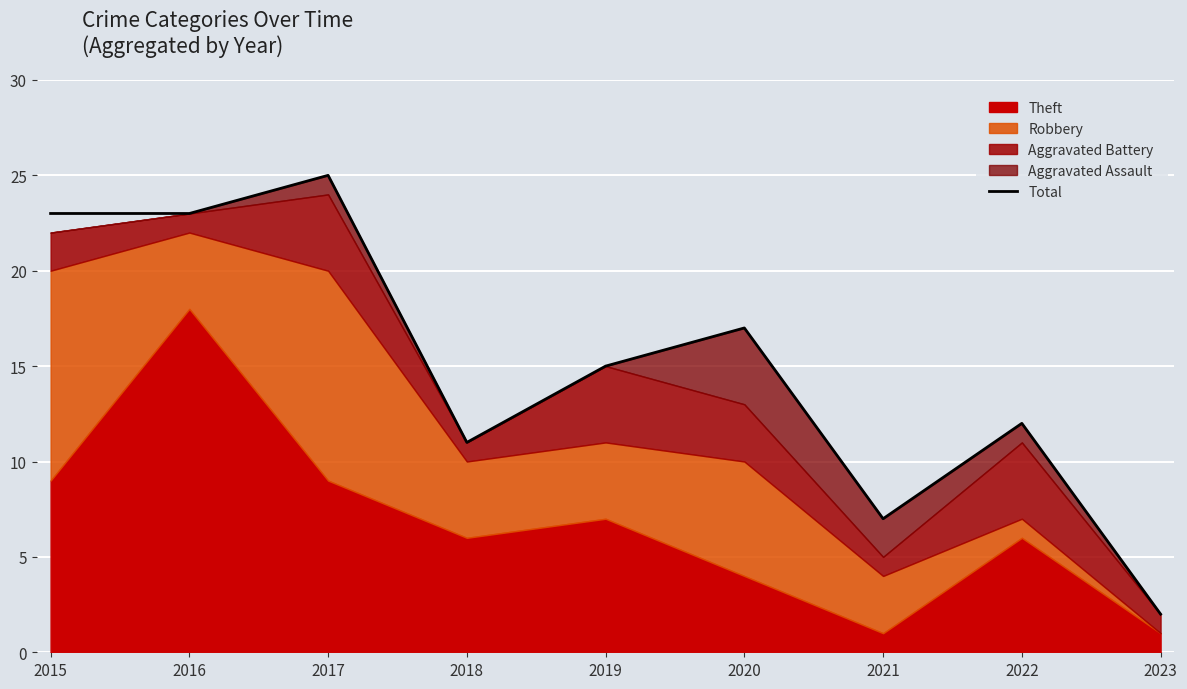

What is the average value?

15